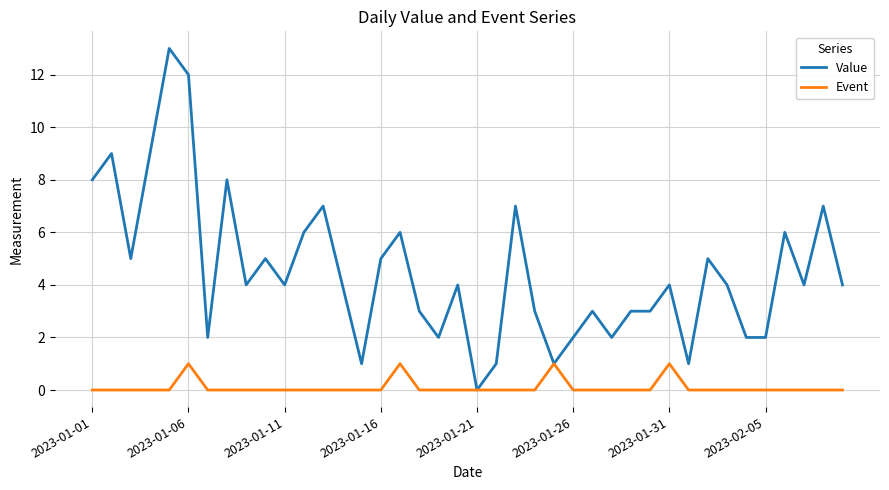

Which series has the largest total across all categories?

Value